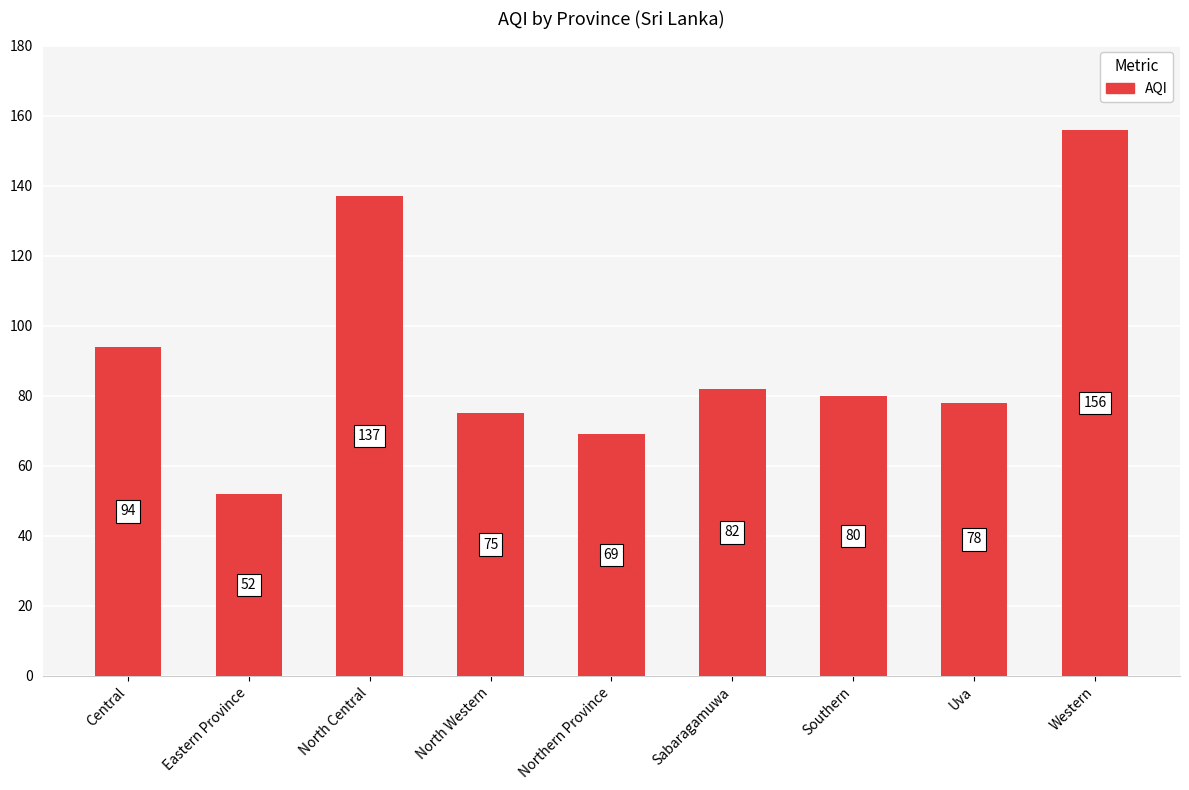

The value at Central is 132. True or false?

False